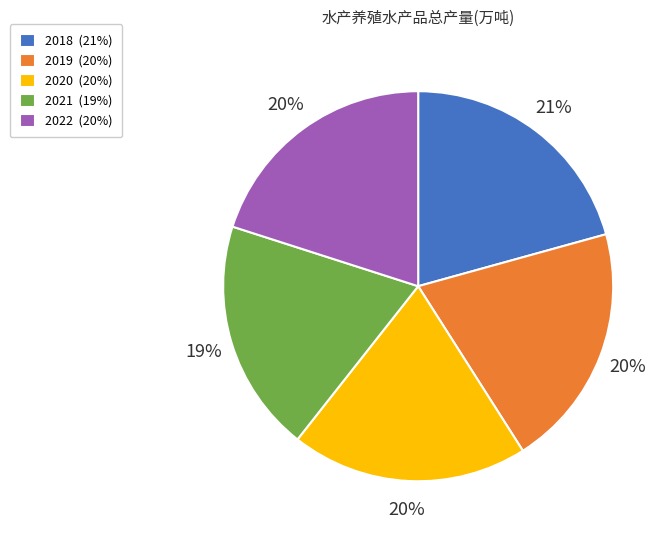

Do 2020 and 2021 together represent more than half of the pie?

No